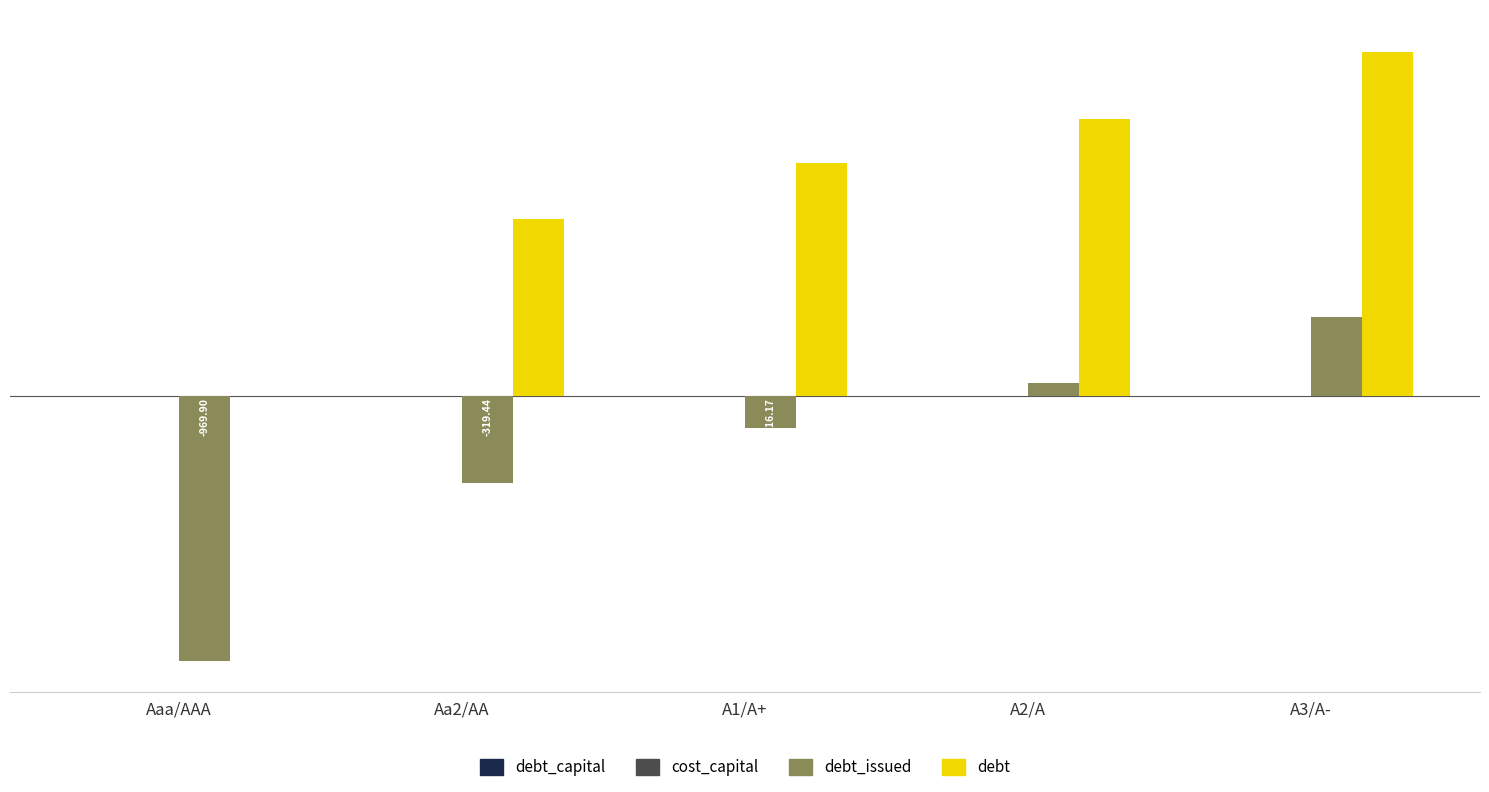

What is the total value across all series at A1/A+?

737.9